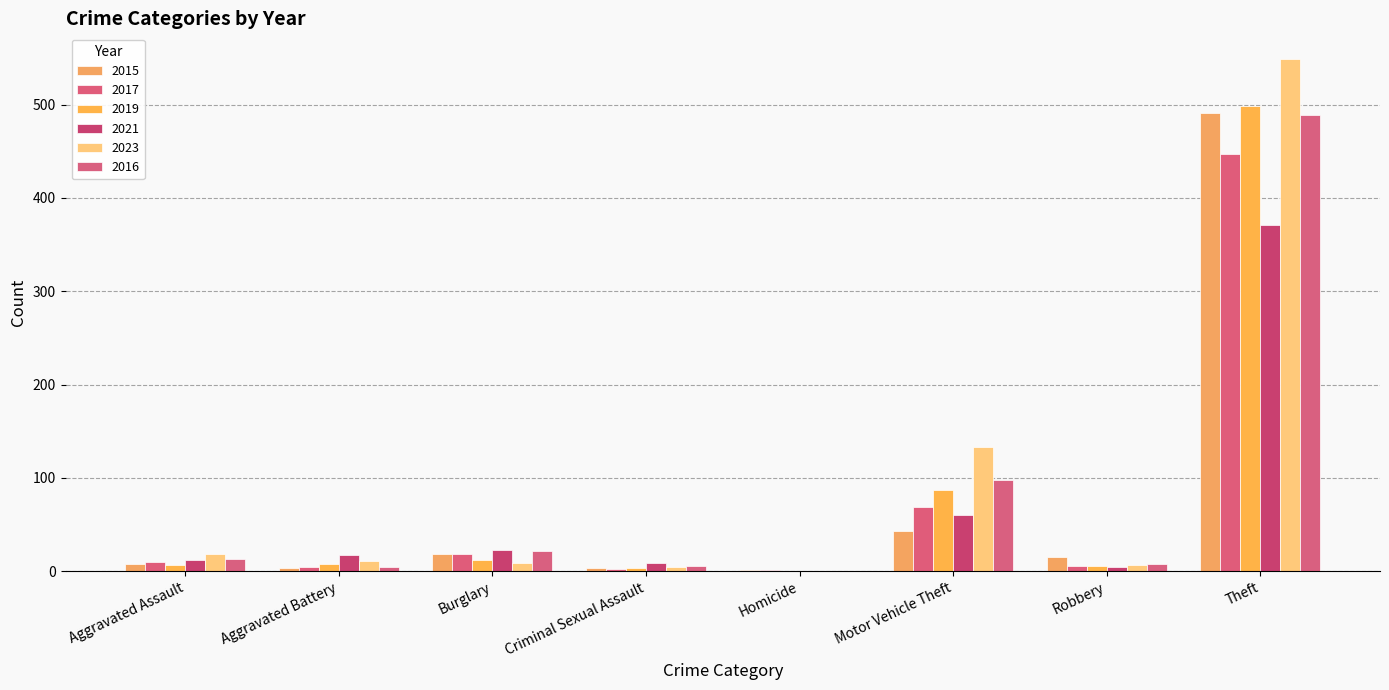

What is the label of the 1st bar from the left?

Aggravated Assault